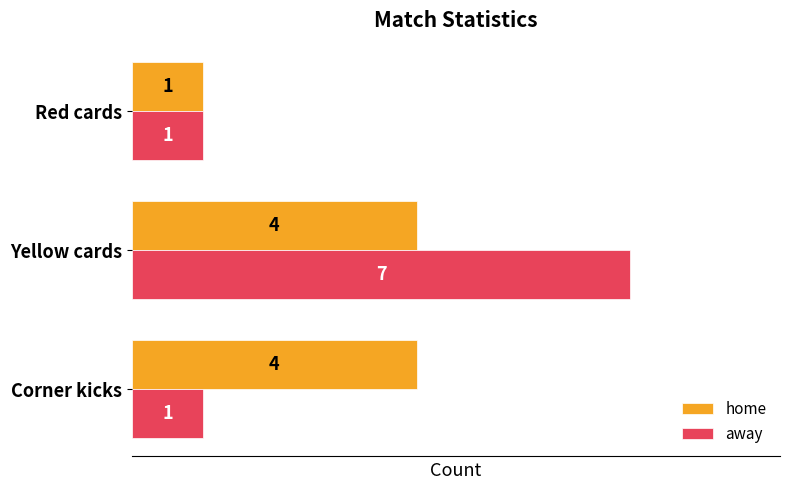

What is the approximate value of home at Yellow cards?

4